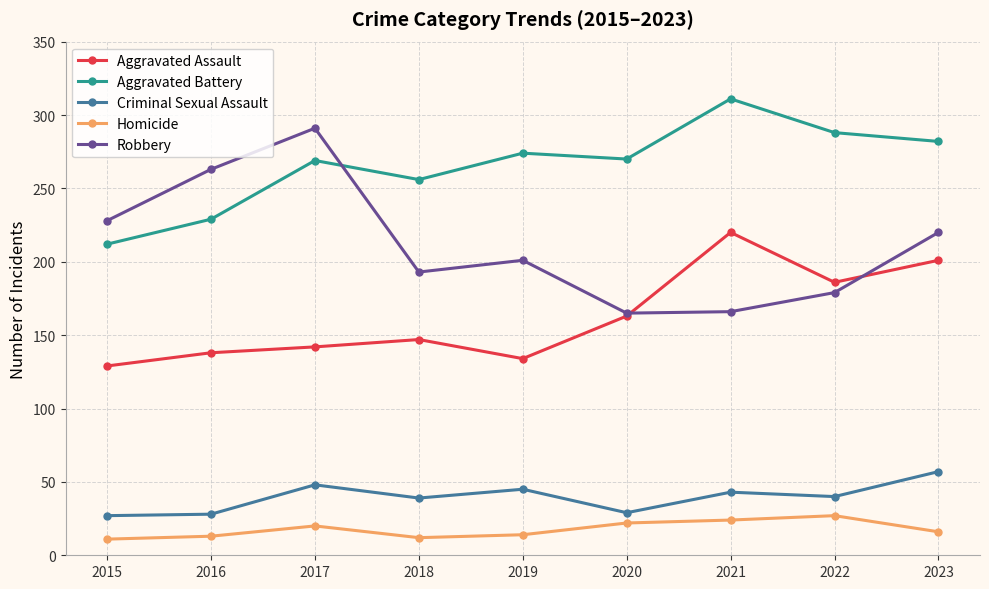

What is the total value across all series at 2016?

671